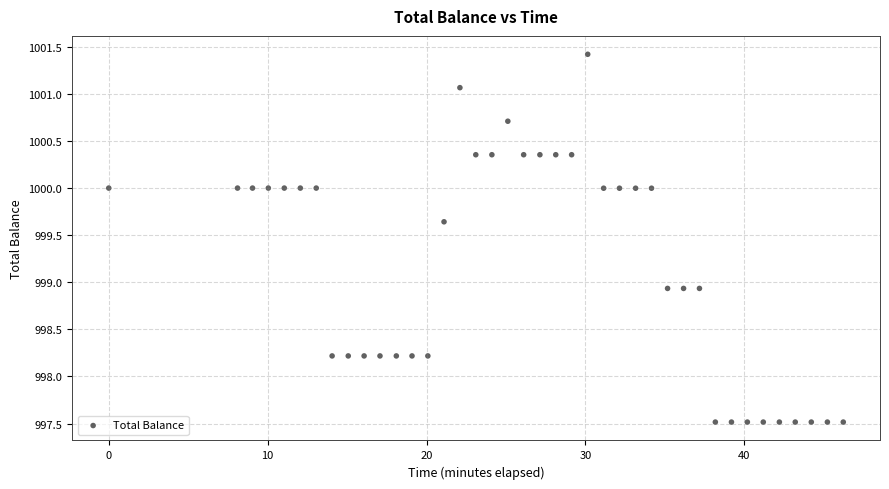

What is the range of X values (max minus min)?

46.2